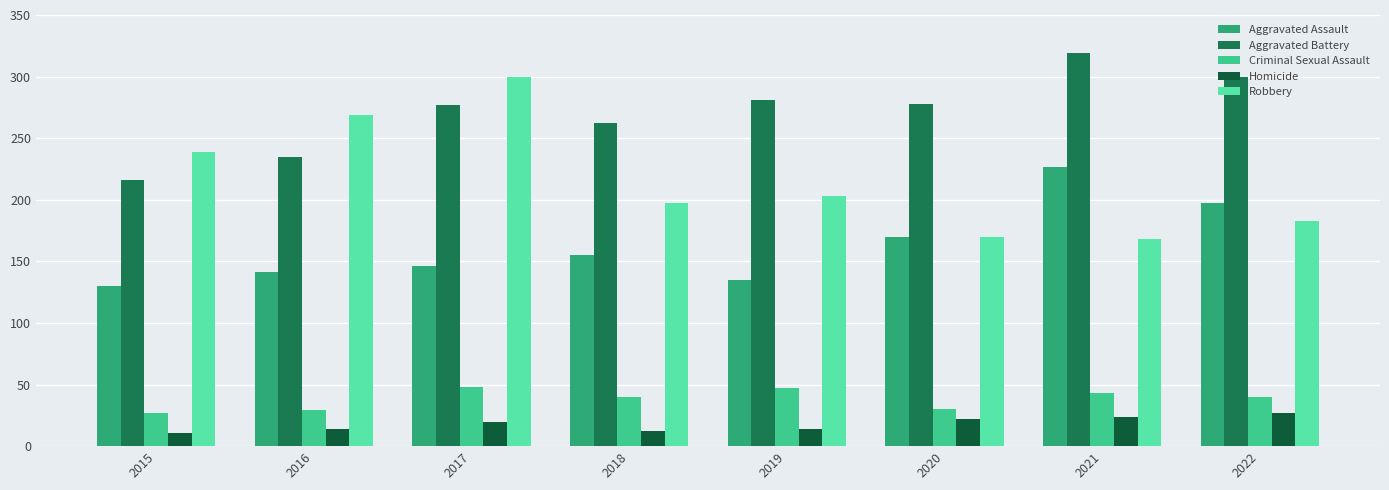

Which series has the largest total across all categories?

Aggravated Battery